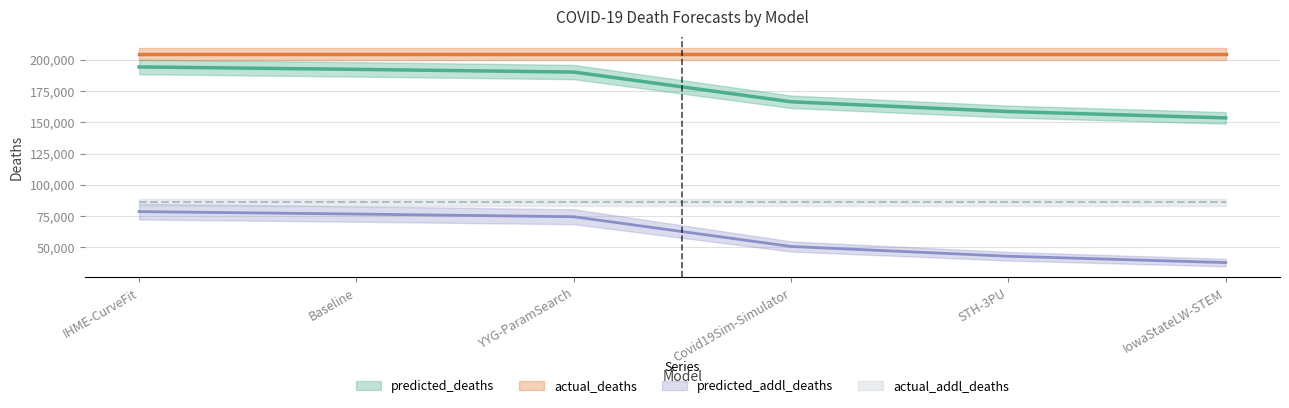

True or false: predicted_addl_deaths and predicted_deaths cross at least once.

False